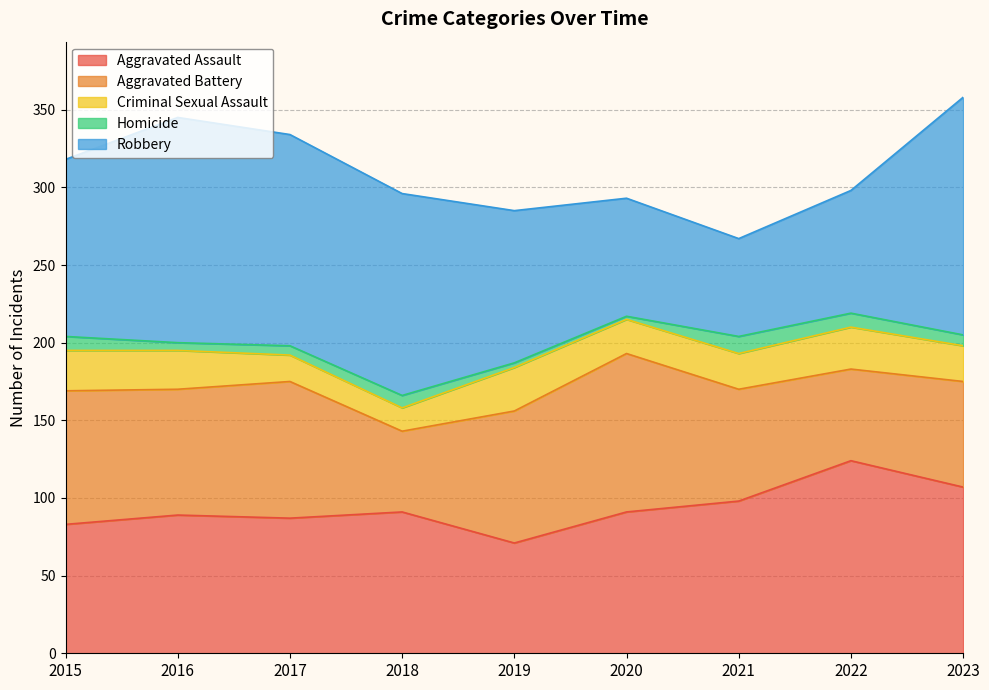

True or false: Homicide and Aggravated Assault cross at least once.

False